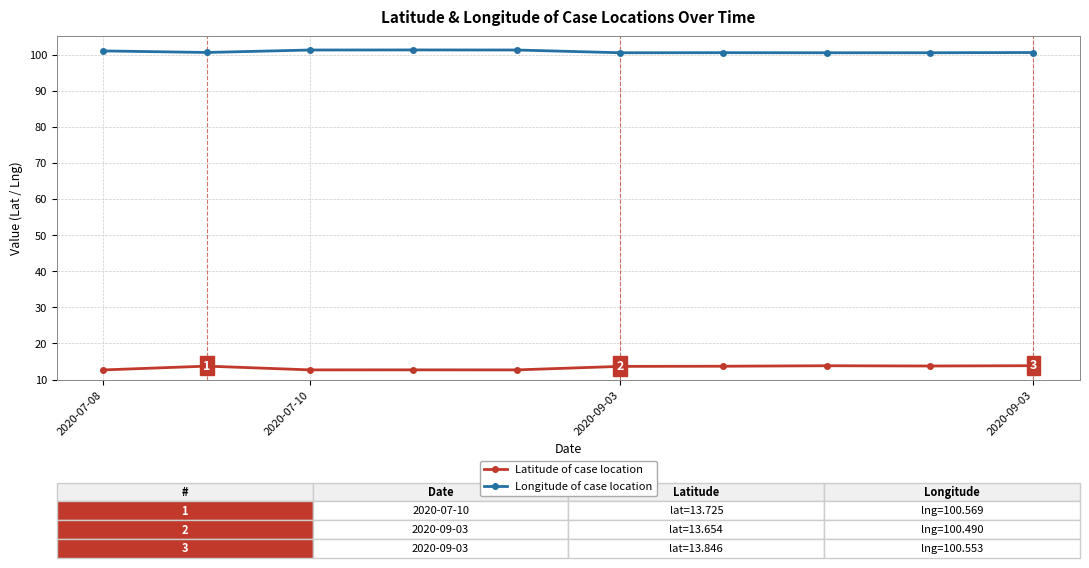

What is the value of the Longitude of case location point at the 8th from the left?

100.5